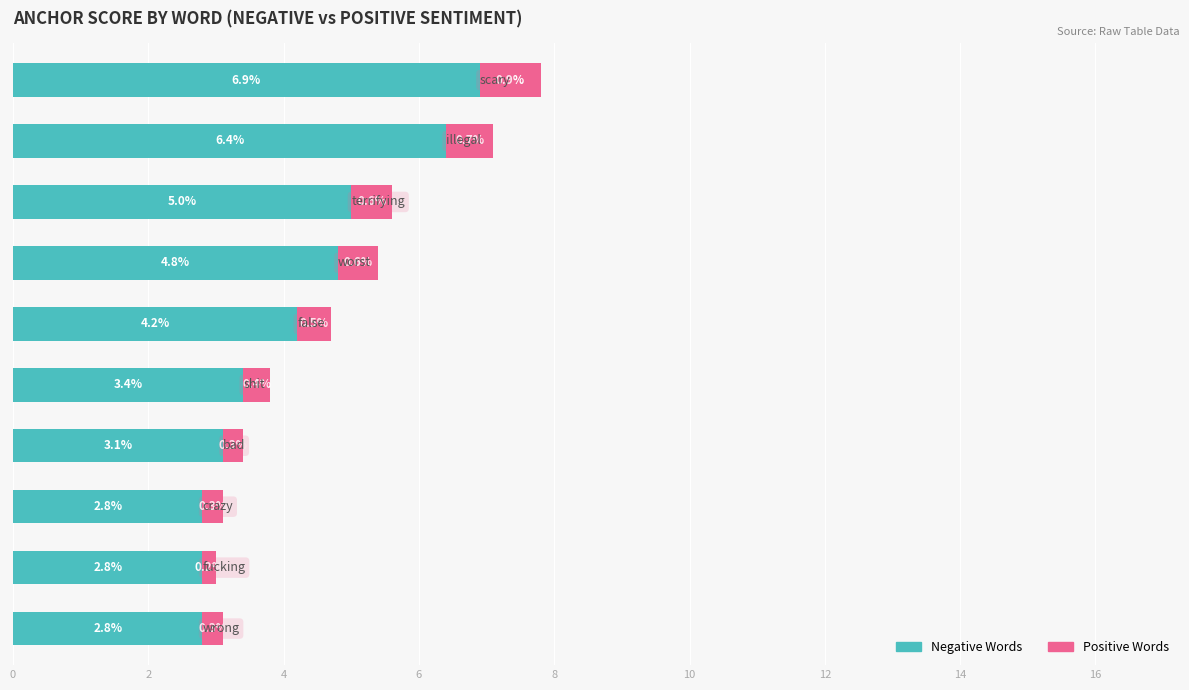

What is the highest value of the Negative Words series?

6.9